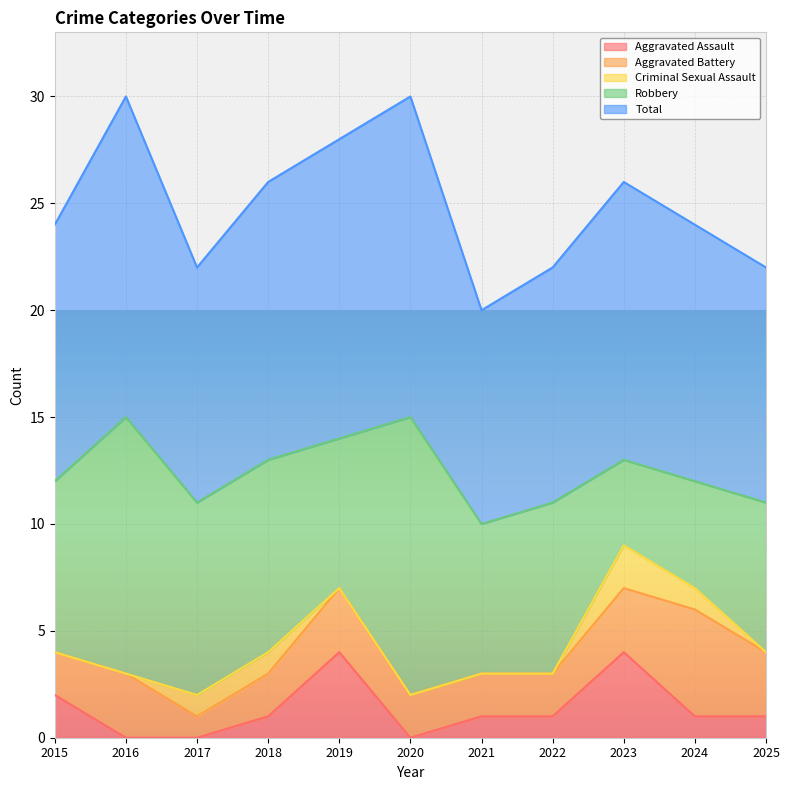

Where is the first local maximum for Aggravated Assault?

2019